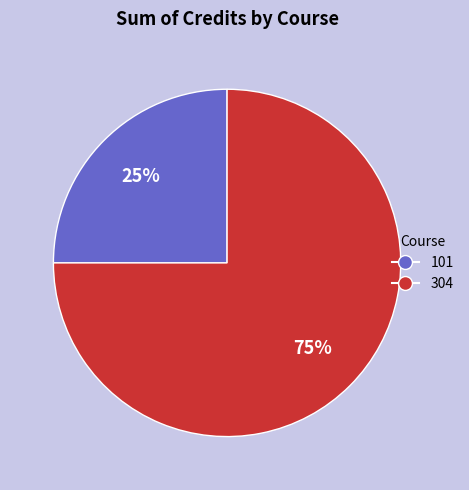

Rank the categories by value from highest to lowest.

304, 101